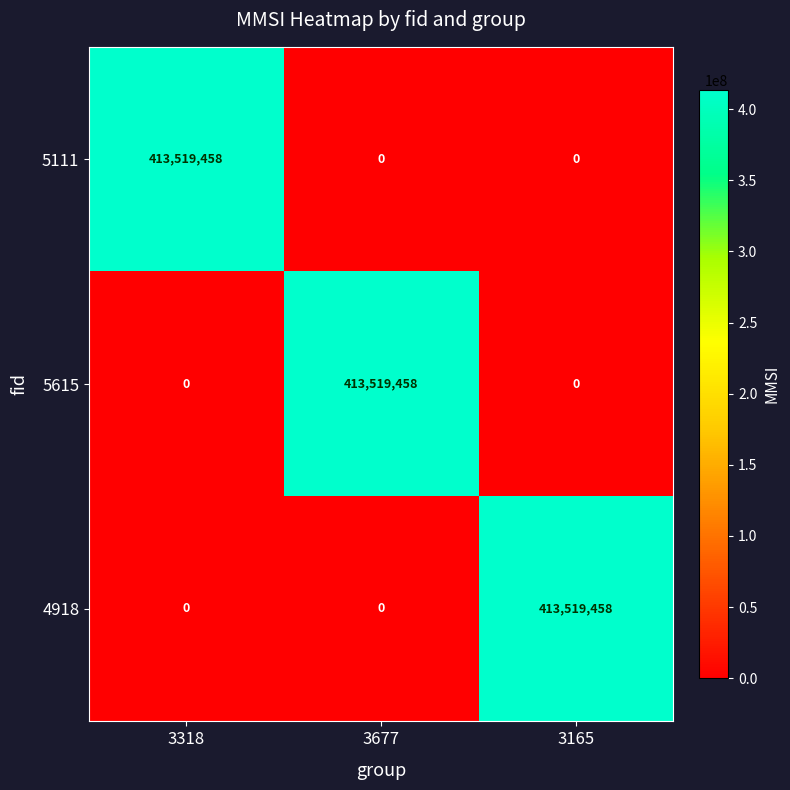

What is the difference between the highest and lowest values at 3165?

413519458